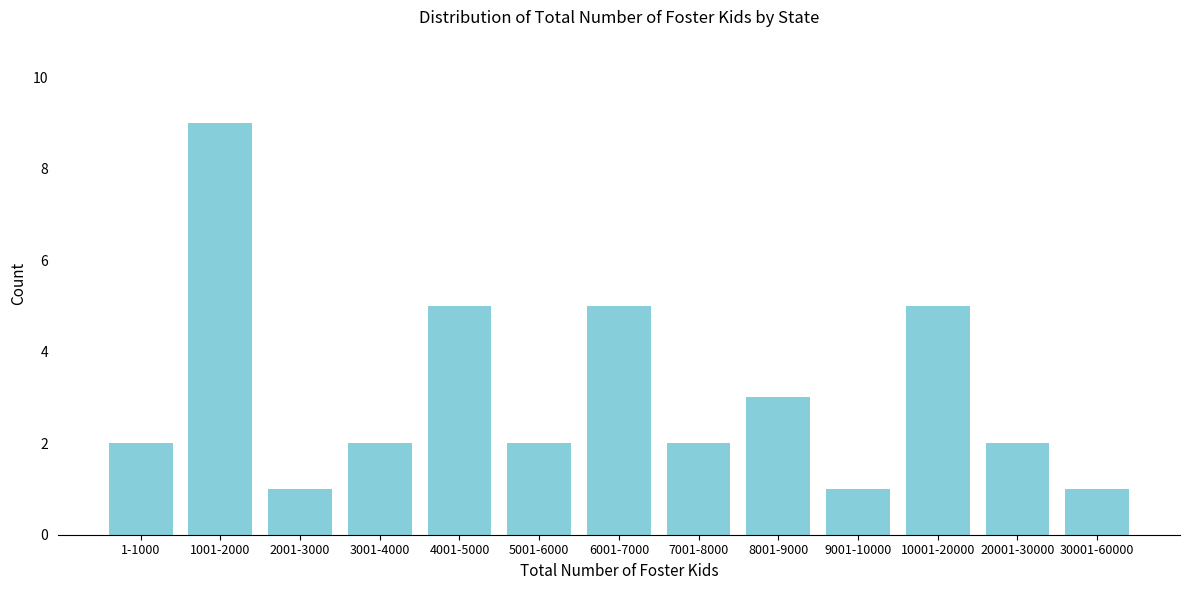

Reading left to right, list all the values displayed in this chart.

2	9	1	2	5	2	5	2	3	1	5	2	1